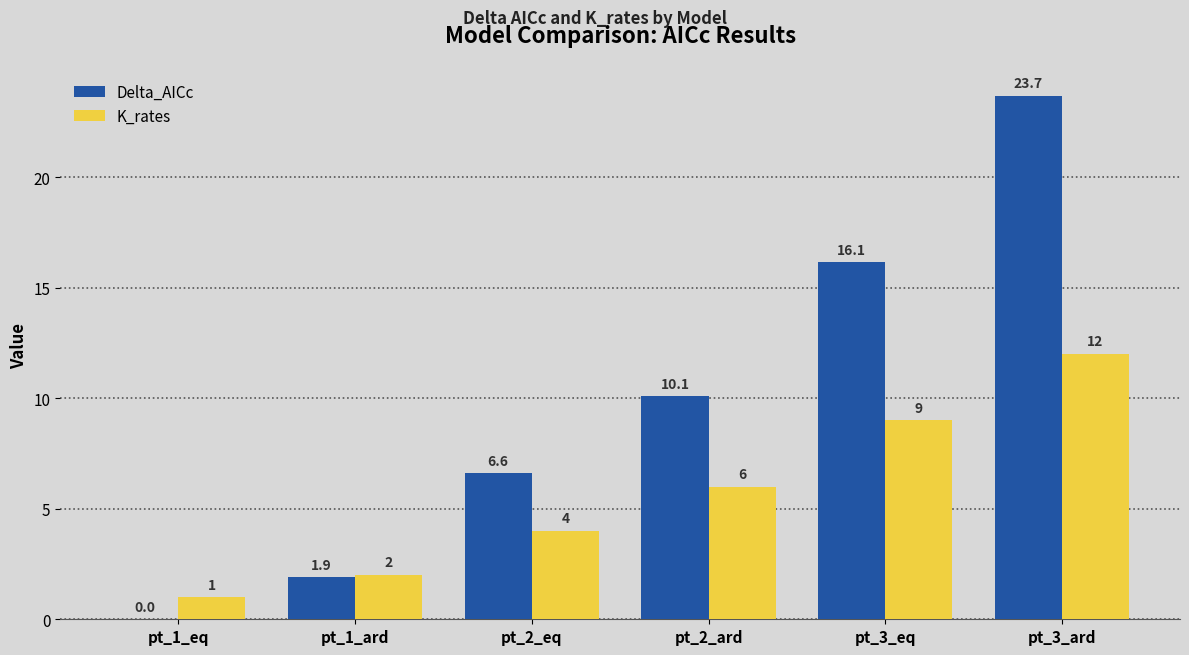

Which series has the largest total across all categories?

Delta_AICc